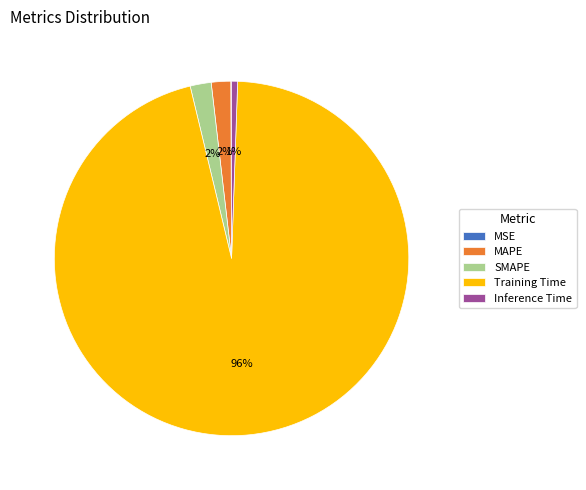

Is the sum of SMAPE and Training Time greater than half?

Yes